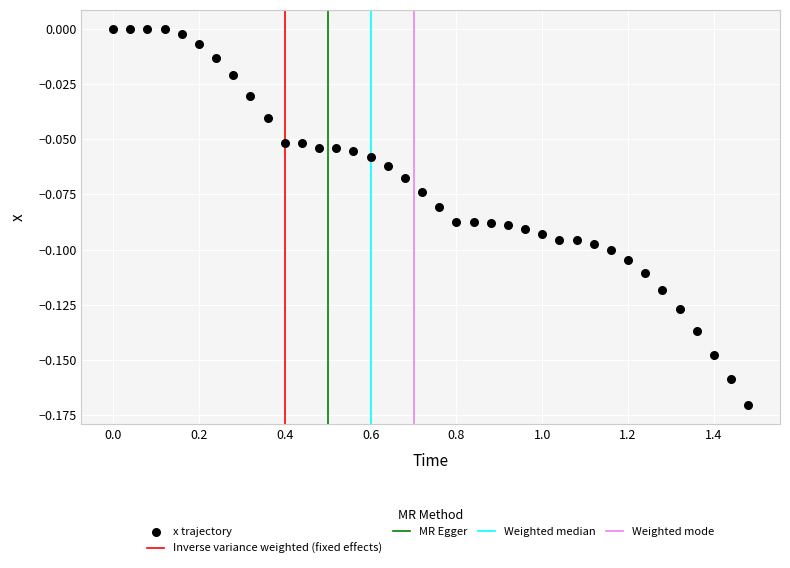

What is the range of X values (max minus min)?

1.5